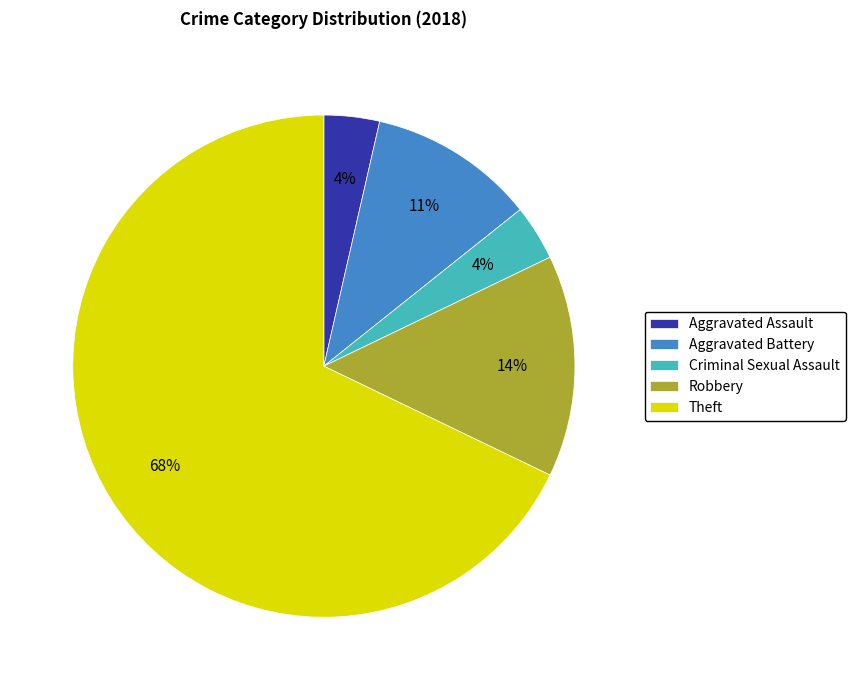

How many slices are in this pie chart?

5